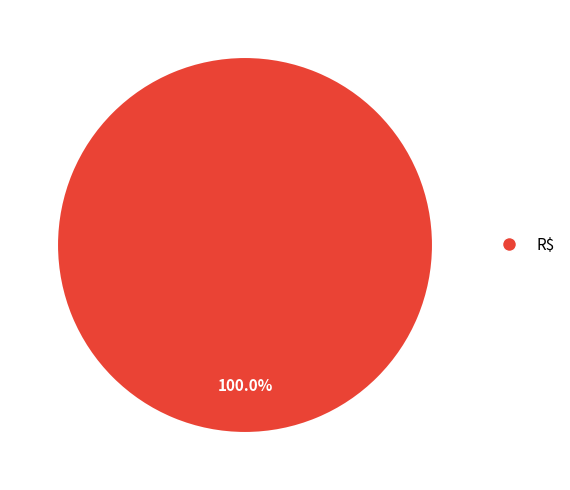

Which category accounts for the majority?

R$